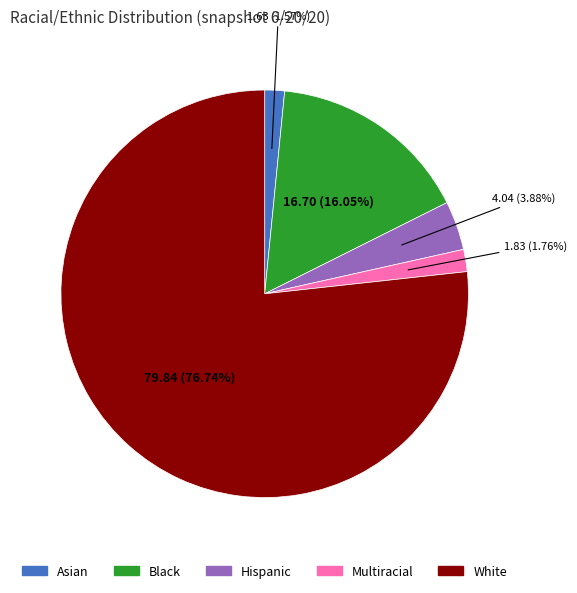

Is there any slice that represents more than half of the pie?

Yes